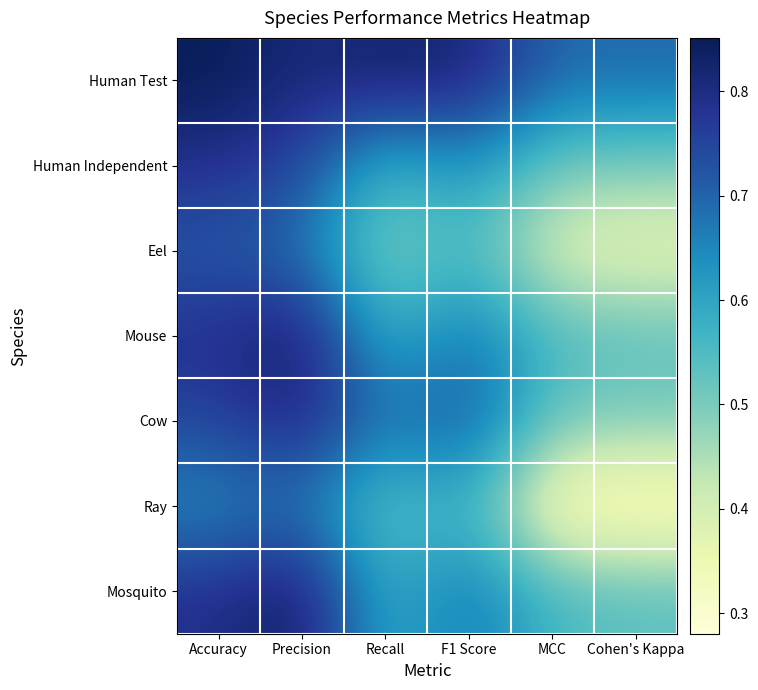

Reading right to left, transcribe all the data shown in this chart.

Human Test: Cohen's Kappa=0.7	MCC=0.7	F1 Score=0.8	Recall=0.8	Precision=0.8	Accuracy=0.9
Human Independent: Cohen's Kappa=0.5	MCC=0.5	F1 Score=0.6	Recall=0.6	Precision=0.8	Accuracy=0.8
Eel: Cohen's Kappa=0.4	MCC=0.4	F1 Score=0.6	Recall=0.5	Precision=0.7	Accuracy=0.7
Mouse: Cohen's Kappa=0.5	MCC=0.6	F1 Score=0.7	Recall=0.6	Precision=0.8	Accuracy=0.8
Cow: Cohen's Kappa=0.5	MCC=0.5	F1 Score=0.7	Recall=0.7	Precision=0.8	Accuracy=0.7
Ray: Cohen's Kappa=0.3	MCC=0.3	F1 Score=0.6	Recall=0.5	Precision=0.7	Accuracy=0.6
Mosquito: Cohen's Kappa=0.5	MCC=0.6	F1 Score=0.7	Recall=0.6	Precision=0.8	Accuracy=0.8